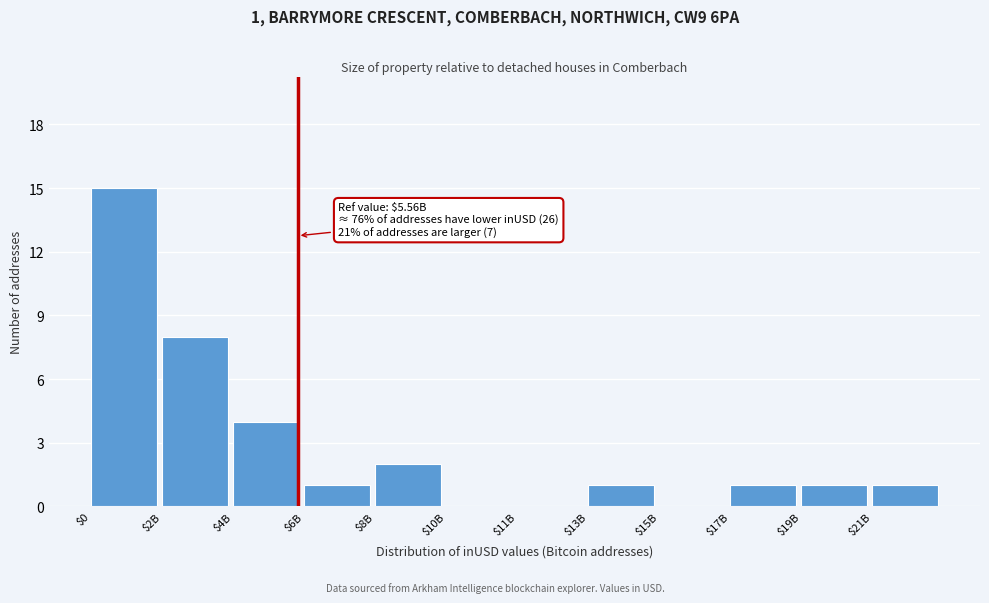

Which category has the highest value across all series?

$0